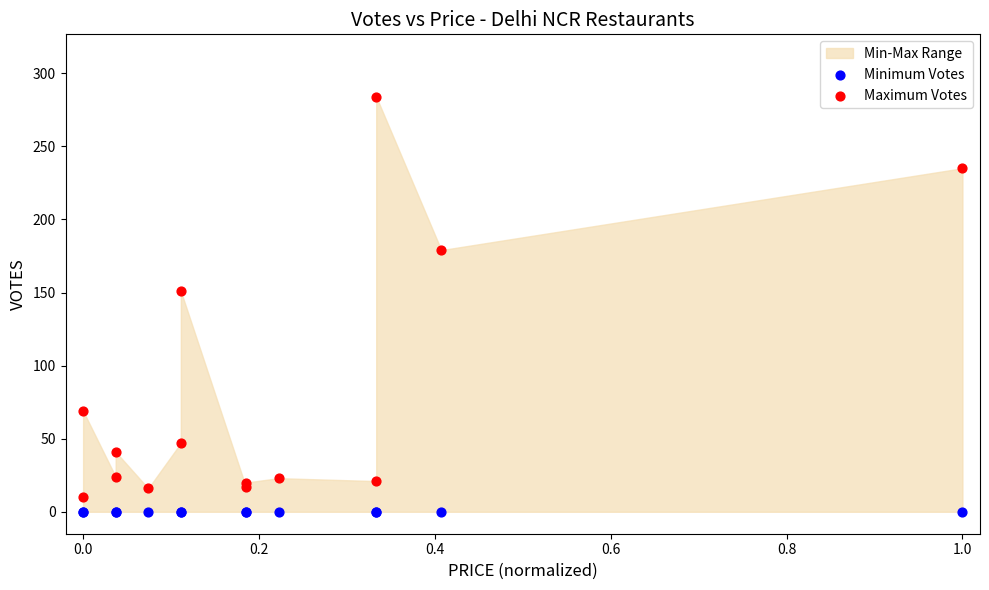

In the Maximum Votes series, what Y value is closest to 147?

151